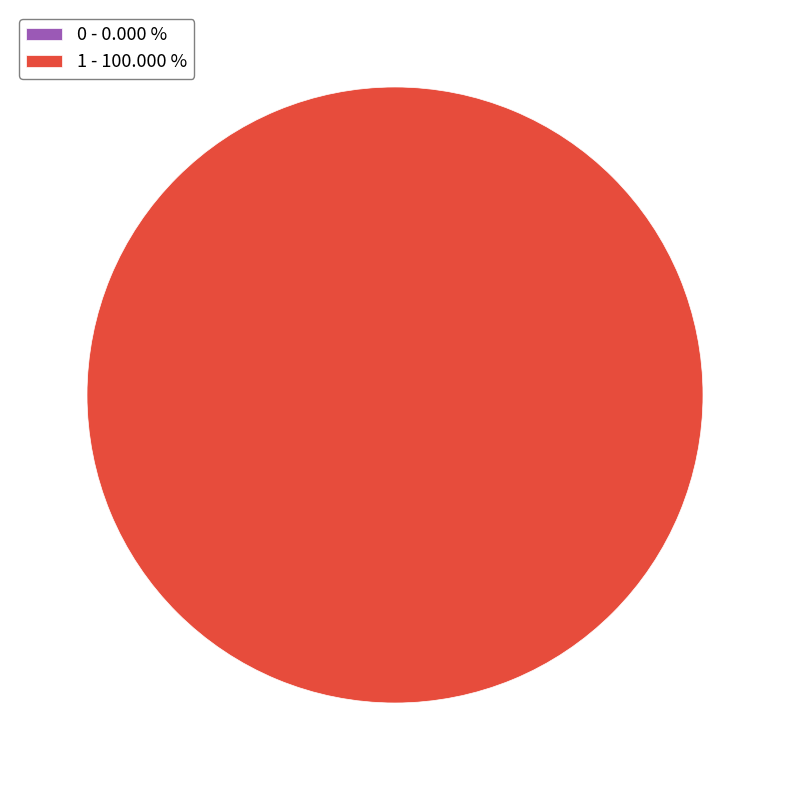

What is the majority slice?

1